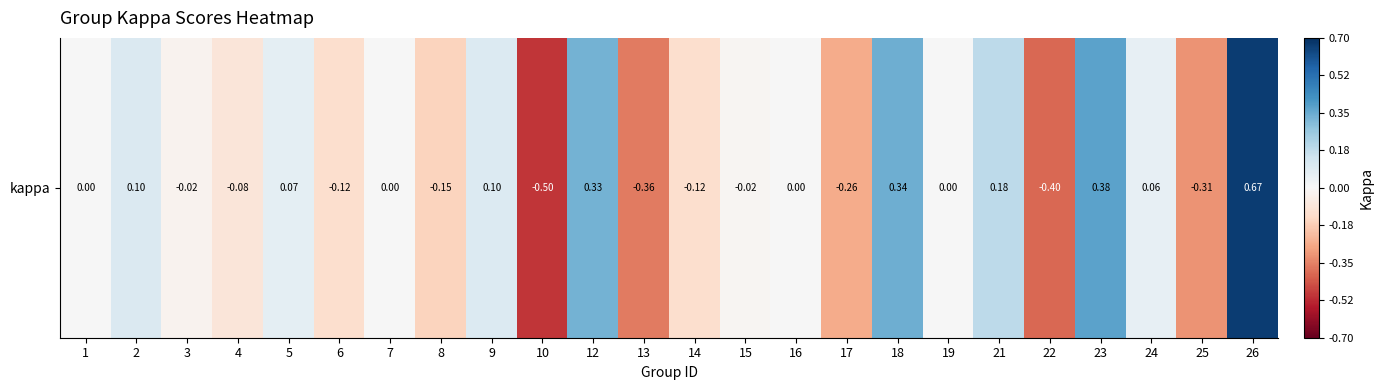

What is the maximum value shown in the chart?

0.7